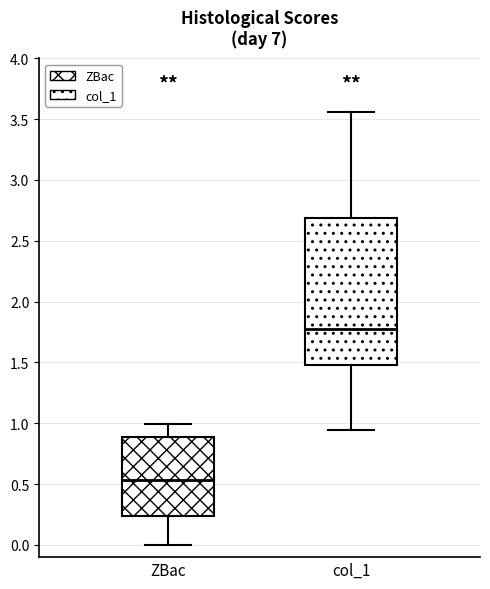

Reading left to right, read every box against the y-axis: the position of its median line, the range the box covers, and the ends of its whiskers. The values are not printed on the chart, so give them approximately, as read against the axis.

ZBac: median 0.55, box 0.25 to 0.90, whiskers 0.00 to 1.00
col_1: median 1.75, box 1.50 to 2.70, whiskers 0.95 to 3.55